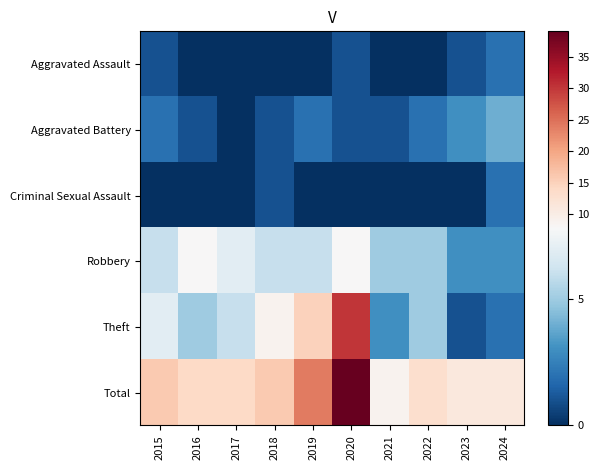

Which category has the highest value across all series?

2020